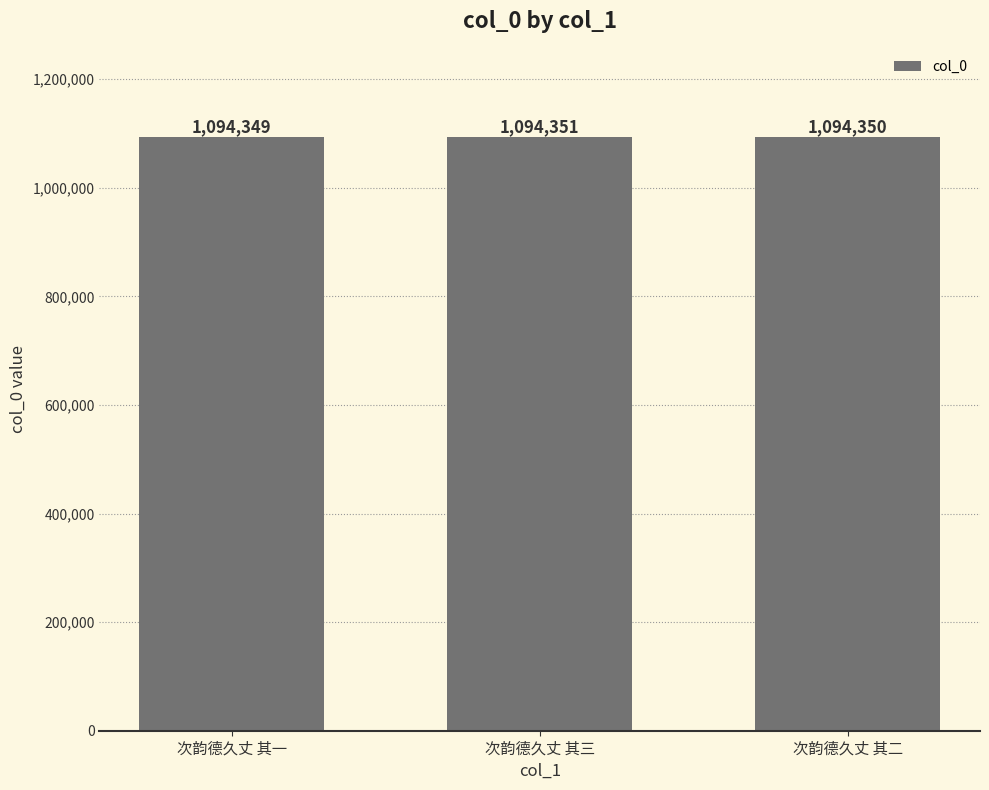

Count the values in the range 1094349 to 1094351.

3